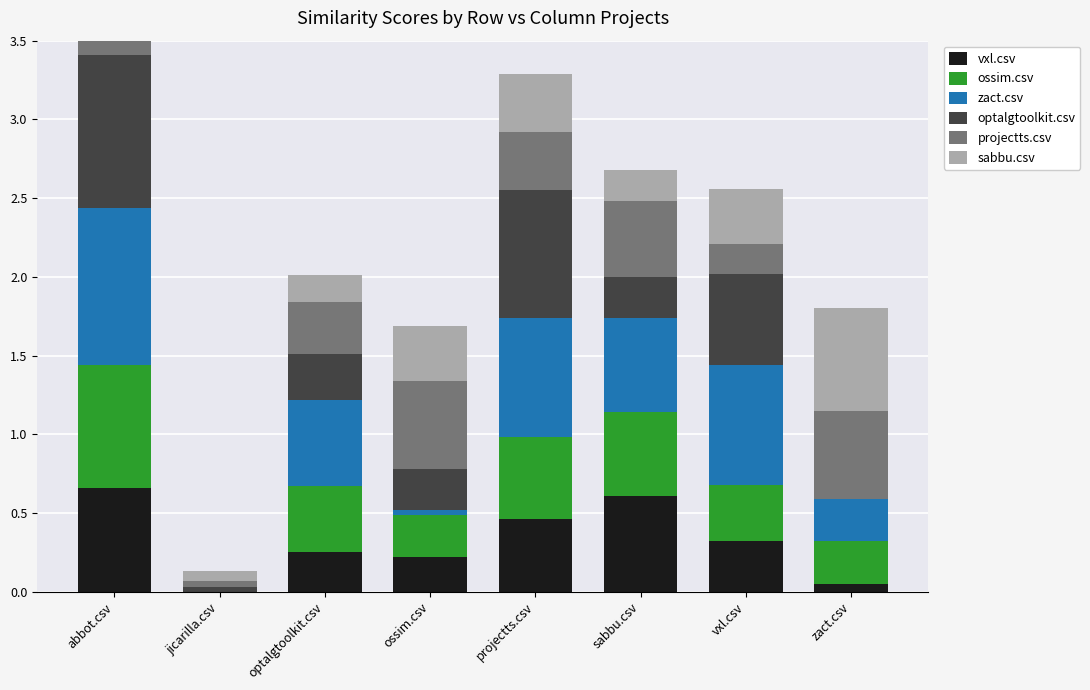

Rank the series by their maximum value, from lowest to highest.

projectts.csv, sabbu.csv, vxl.csv, ossim.csv, optalgtoolkit.csv, zact.csv